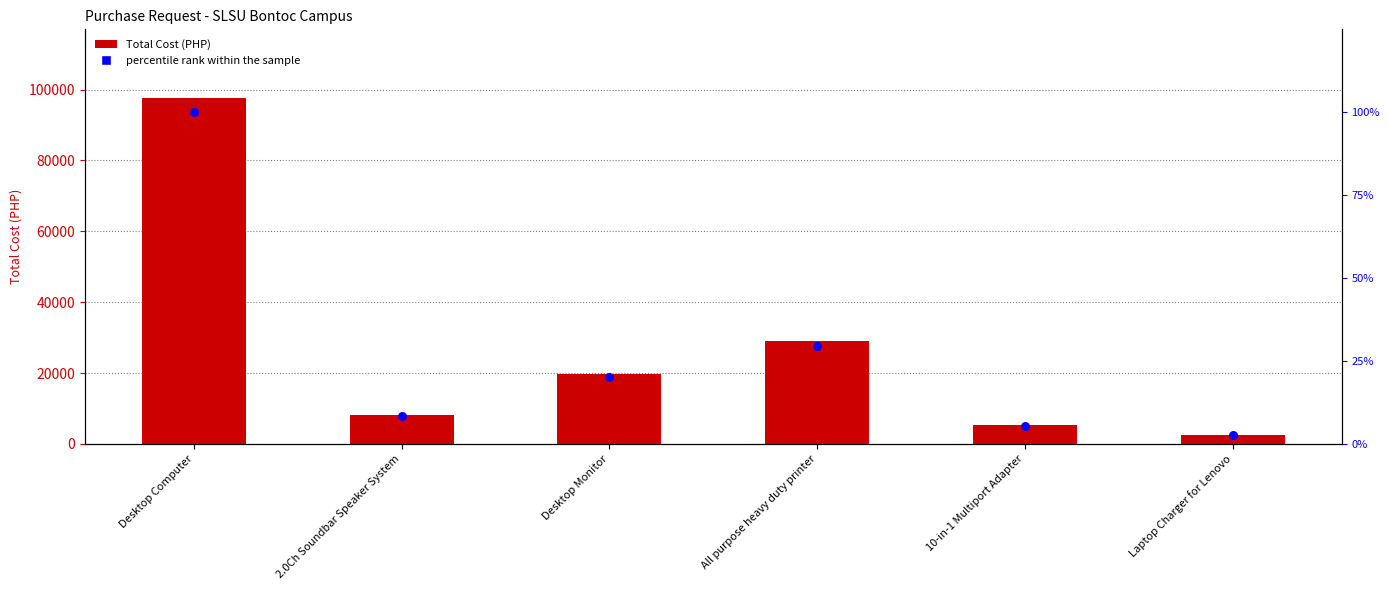

At how many categories does at least one series exceed 45260?

1